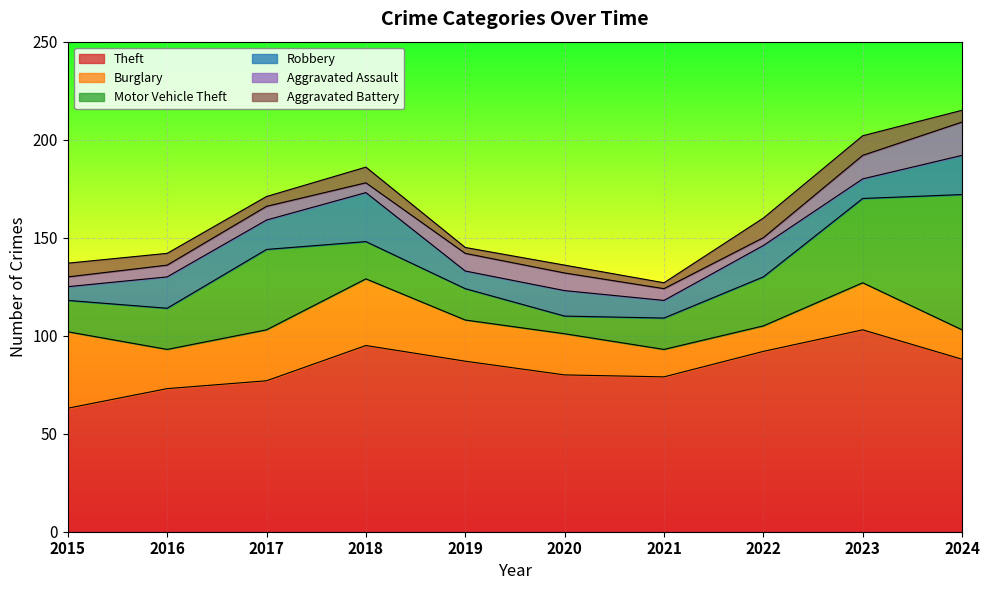

Does the chart display data point markers on the line(s)?

No